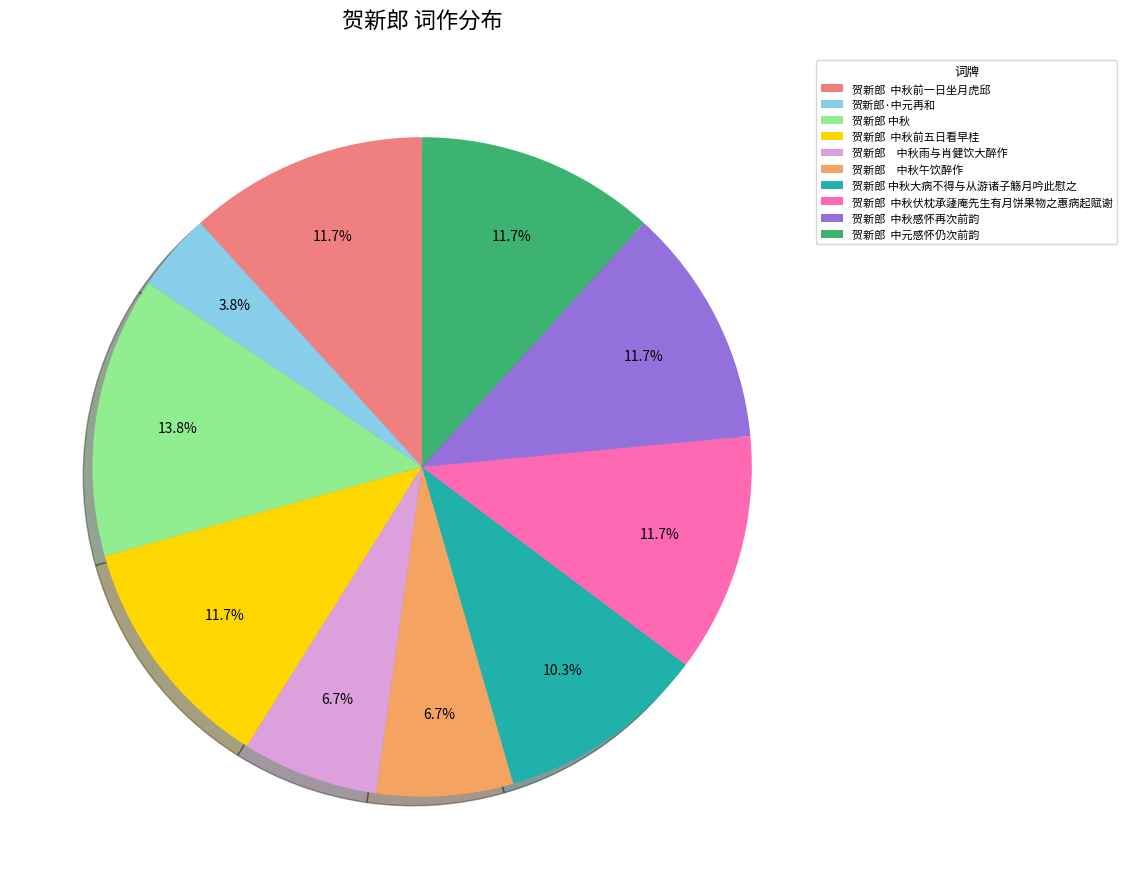

Which has a higher value, 贺新郎·中元再和 or 贺新郎 中秋大病不得与从游诸子觞月吟此慰之?

贺新郎 中秋大病不得与从游诸子觞月吟此慰之